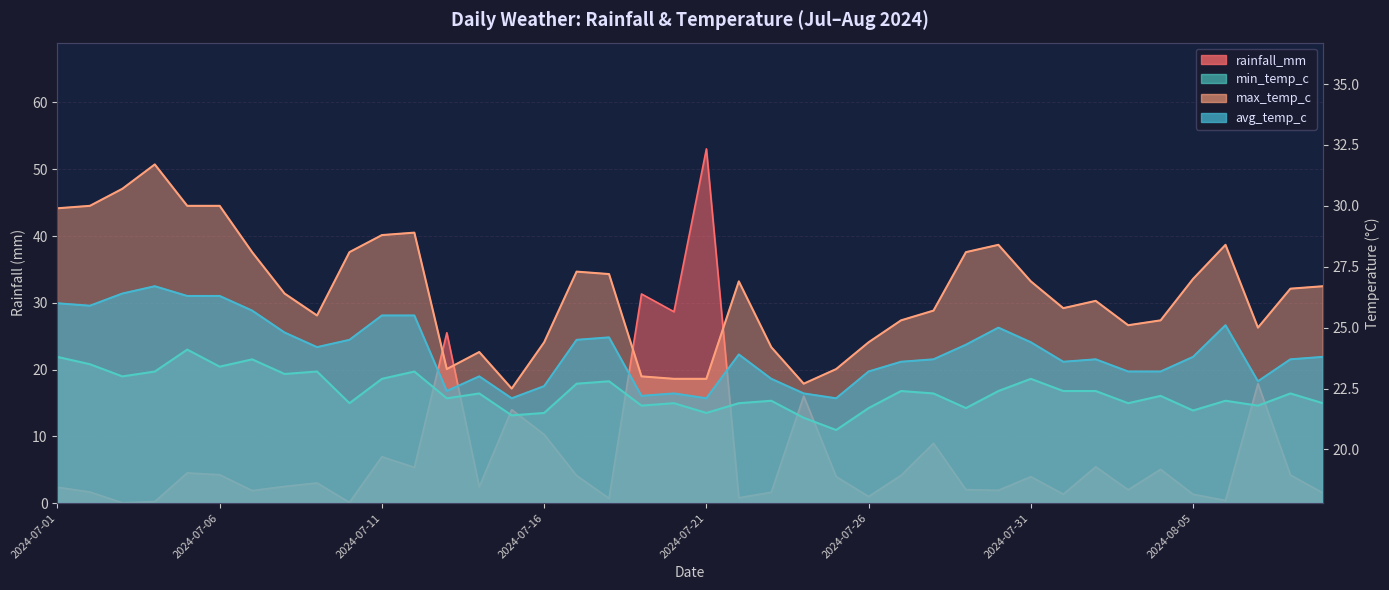

How many interior local valleys does the max_temp_c series have?

7